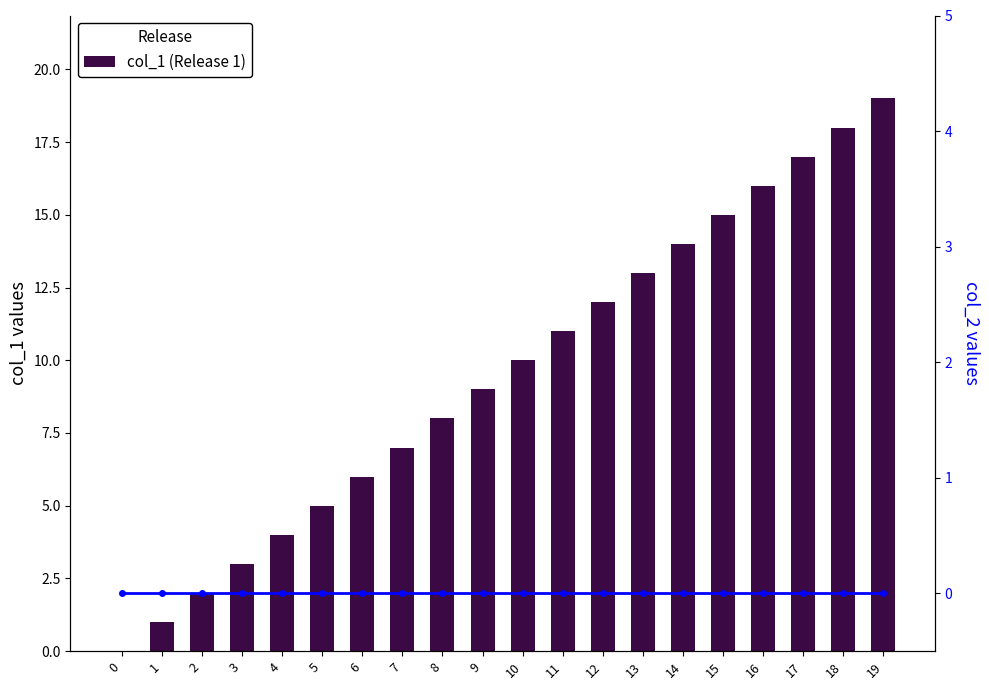

Read the col_1 (Release 1) value at 7, to the nearest 10.

10